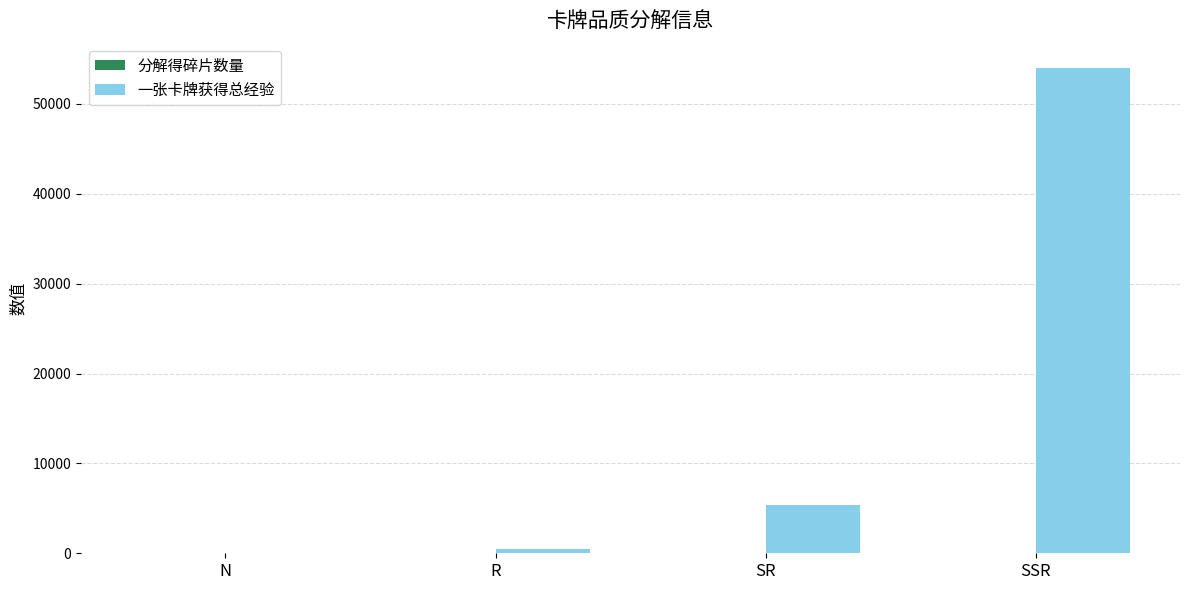

At which label is 一张卡牌获得总经验 closest to 27000?

SR